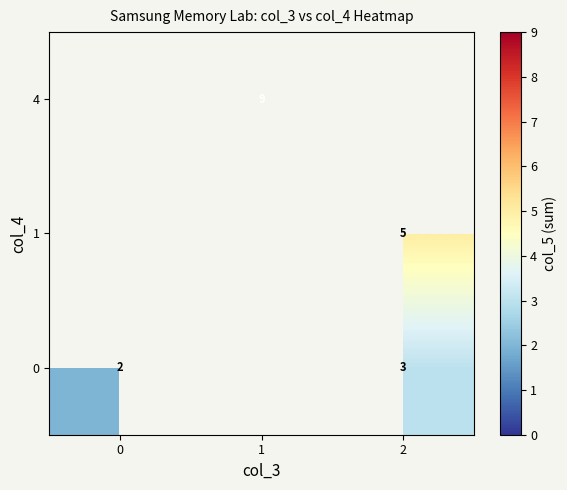

True or false: 0 has a value of 1 at 2.

False